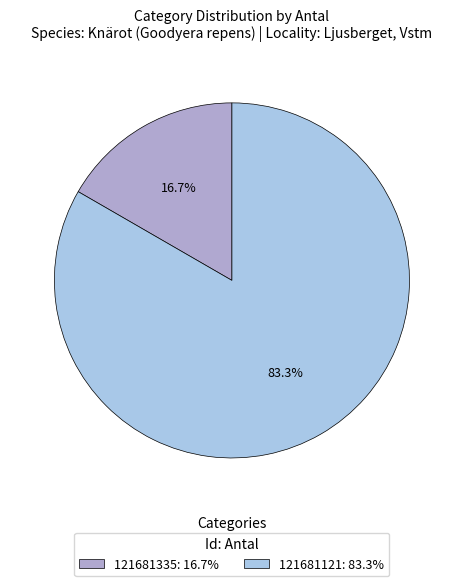

Combined, do 121681121 and 121681335 account for over 50%?

Yes